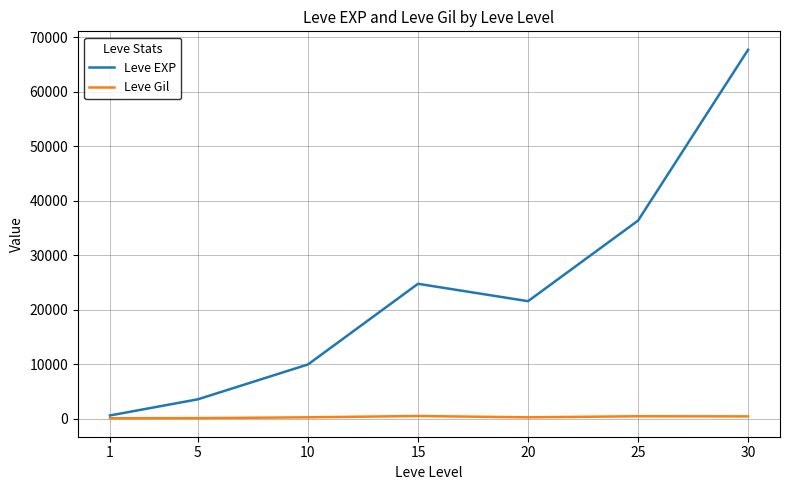

What value does the Leve EXP series have at 15?

24790